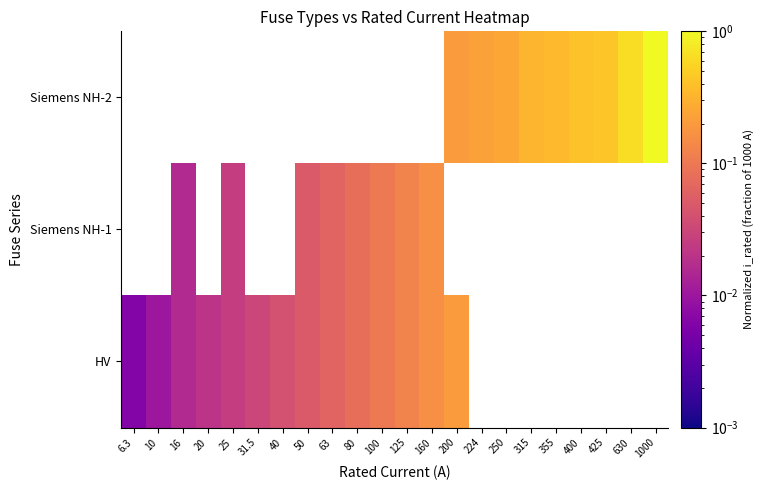

The value of Siemens NH-2 at 250 is 0.2. True or false?

True